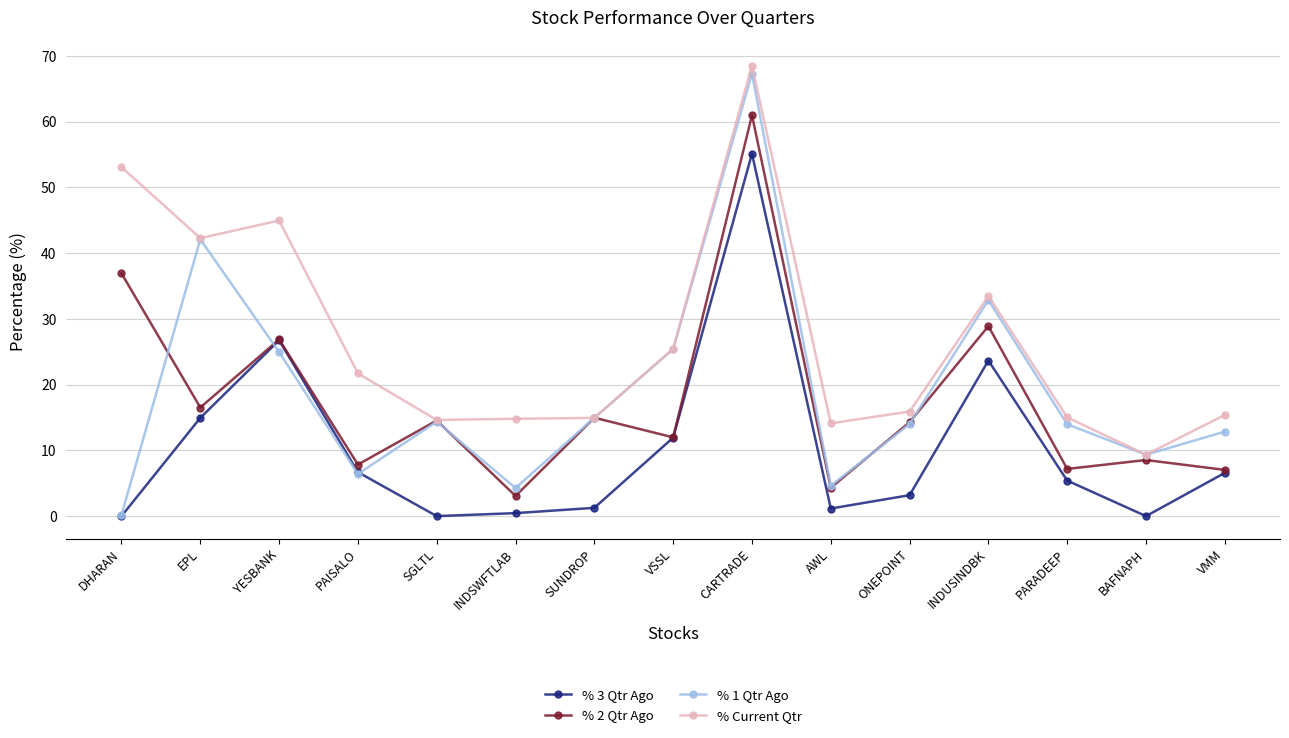

What is the difference between the maximum and minimum values in the % 3 Qtr Ago series?

55.1